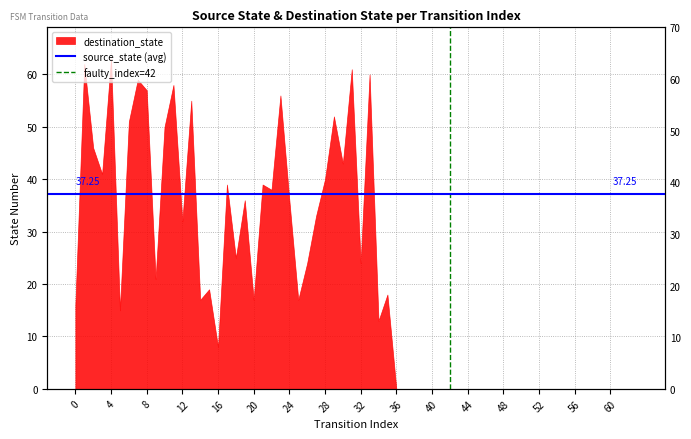

What is the difference between the faulty_index=42 values at 0 and 4?

1.0